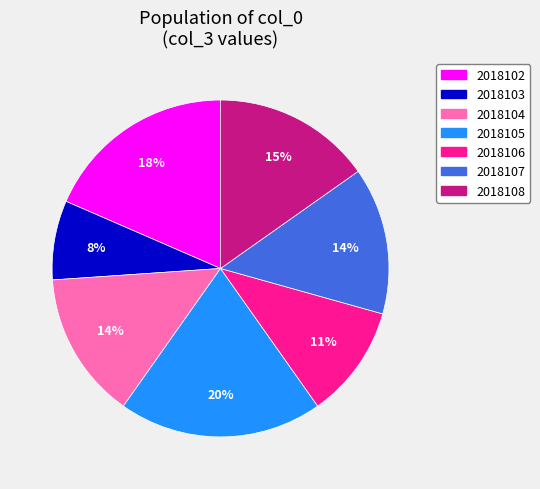

Between 2018105 and 2018107, which is larger?

2018105